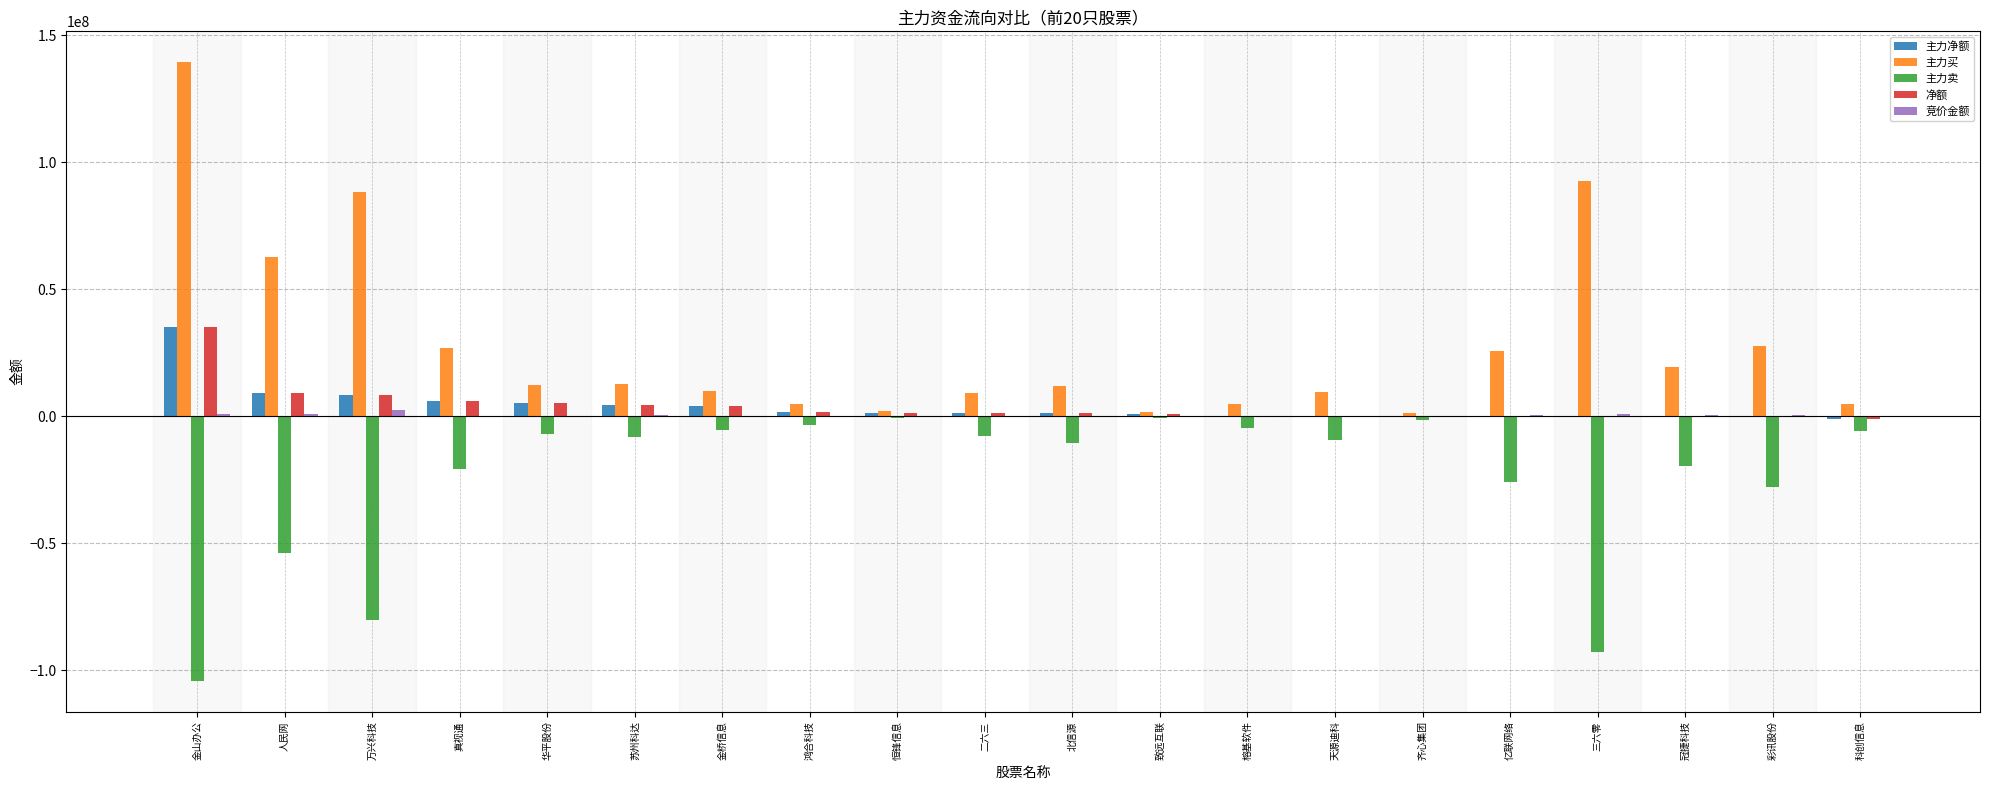

Between 金山办公 and 万兴科技, which series saw the biggest shift?

主力买